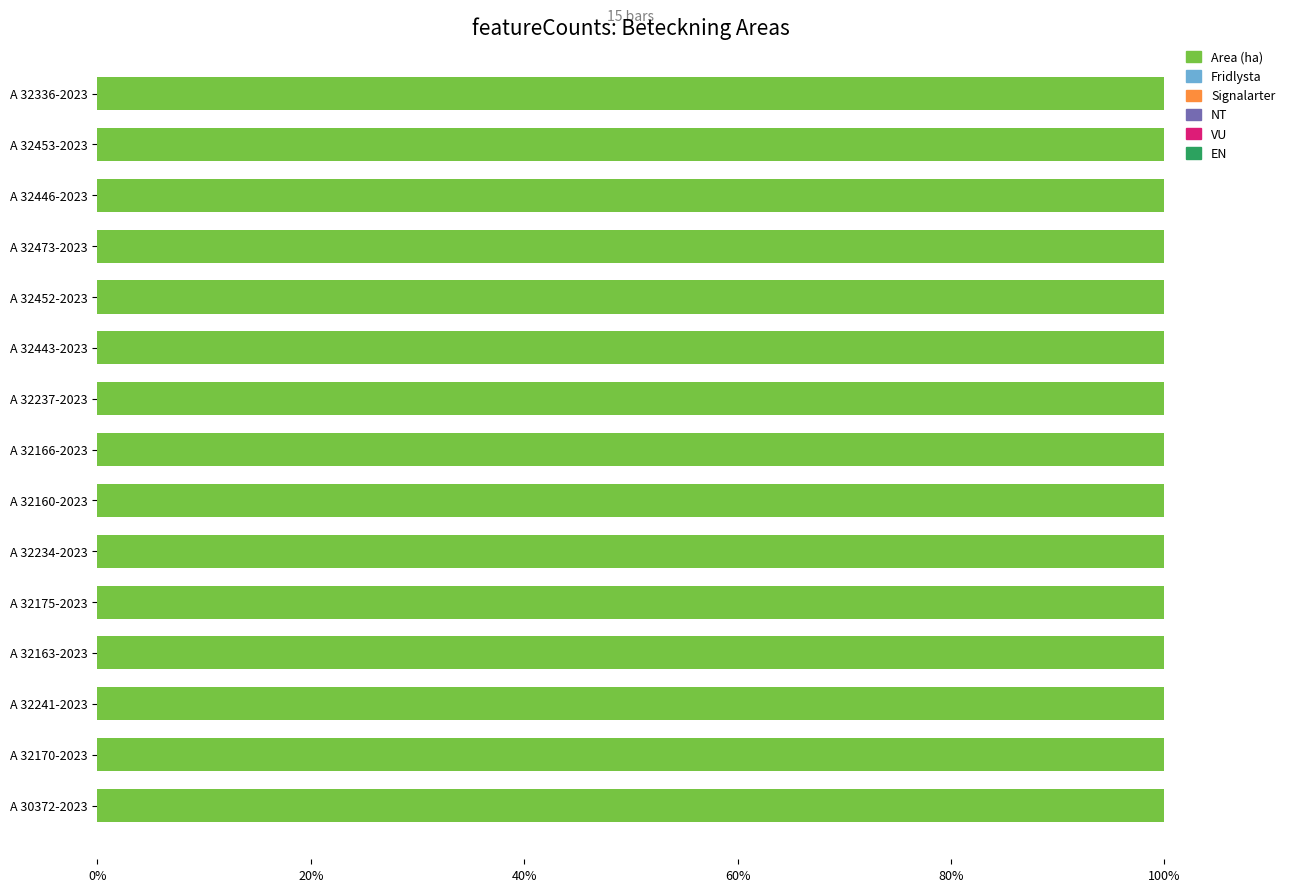

Where is Fridlysta nearest to the value 0?

A 30372-2023